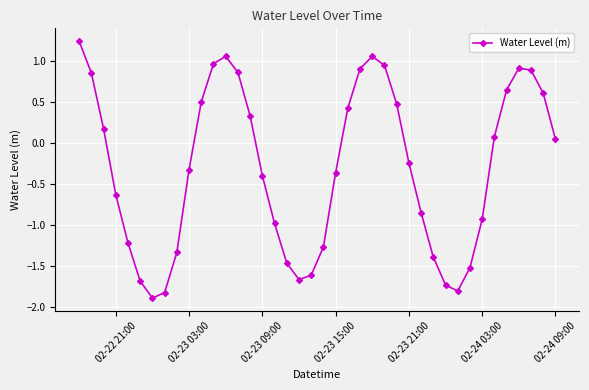

True or false: the data has more than 2 interior local peaks.

True